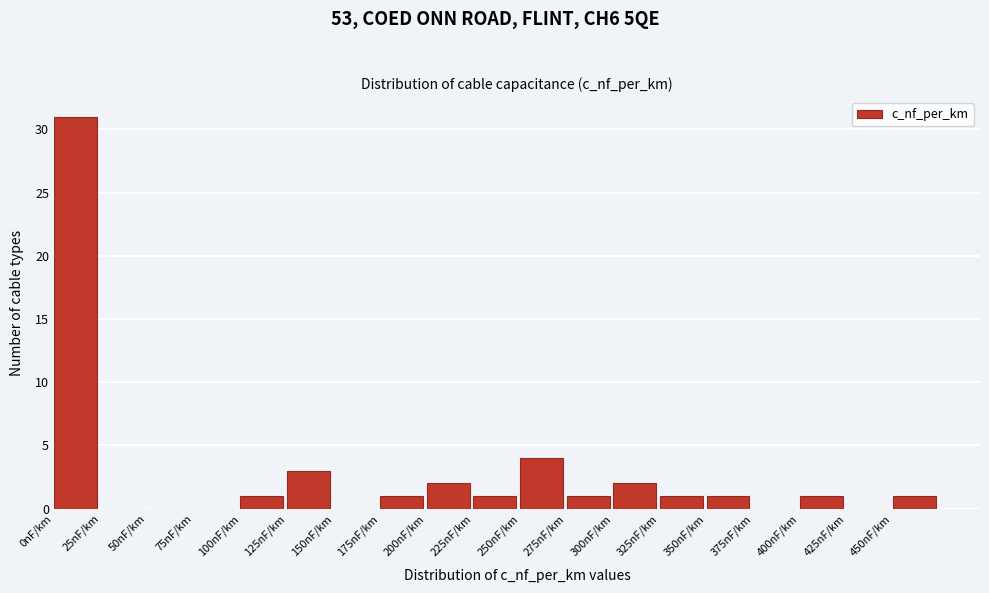

Reading left to right, transcribe this chart: for each bar, give the range it covers on the x-axis and its height. The values are not printed on the chart, so give them approximately, as read against the axis.

0 to 25: 31
25 to 50: 0
50 to 75: 0
75 to 100: 0
100 to 125: 1
125 to 150: 3
150 to 175: 0
175 to 200: 1
200 to 225: 2
225 to 250: 1
250 to 275: 4
275 to 300: 1
300 to 325: 2
325 to 350: 1
350 to 375: 1
375 to 400: 0
400 to 425: 1
425 to 450: 0
450 to 475: 1